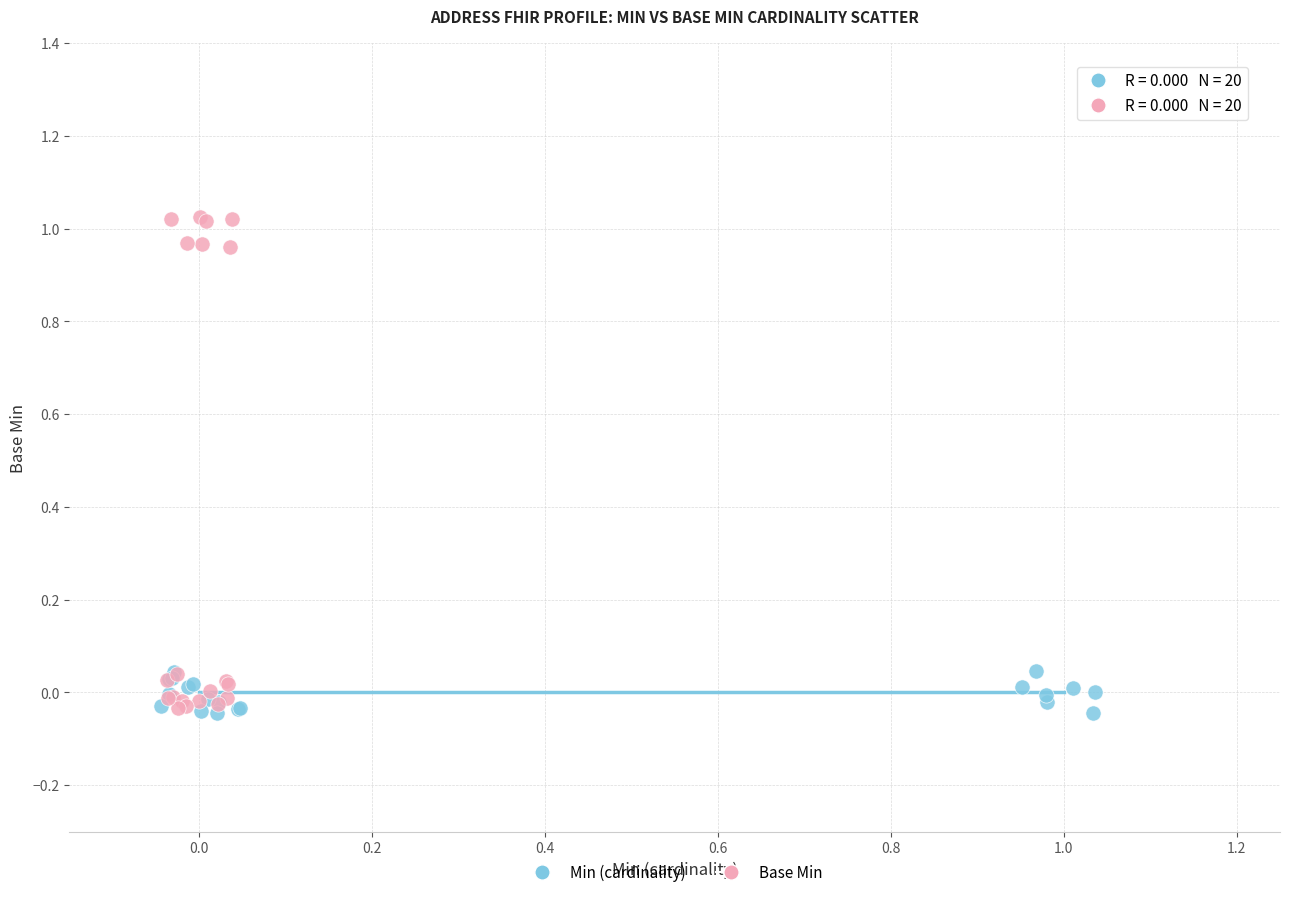

What are all the series names shown in the legend?

Min (cardinality), Base Min